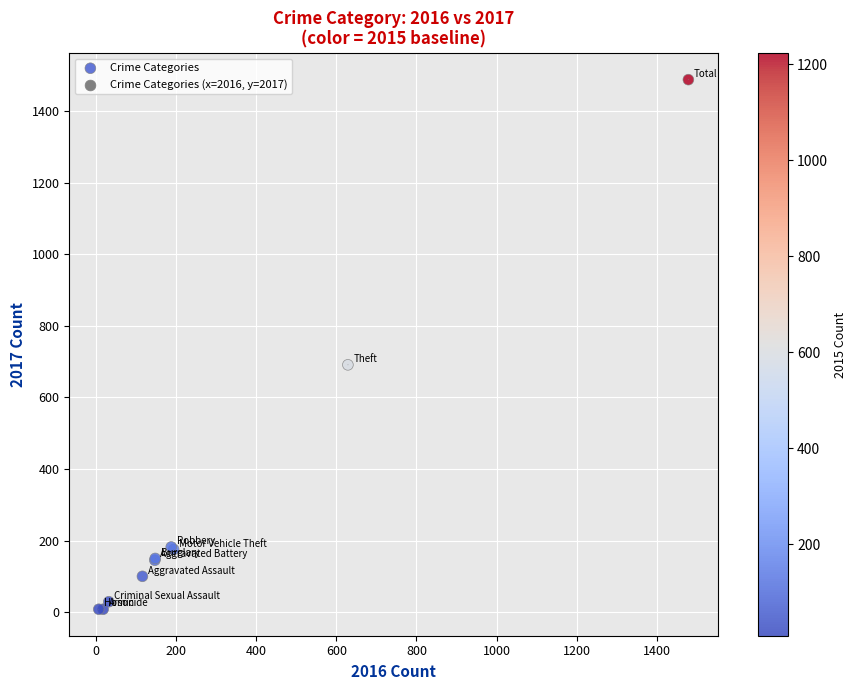

What Y value in the scatter plot is closest to 748?

691